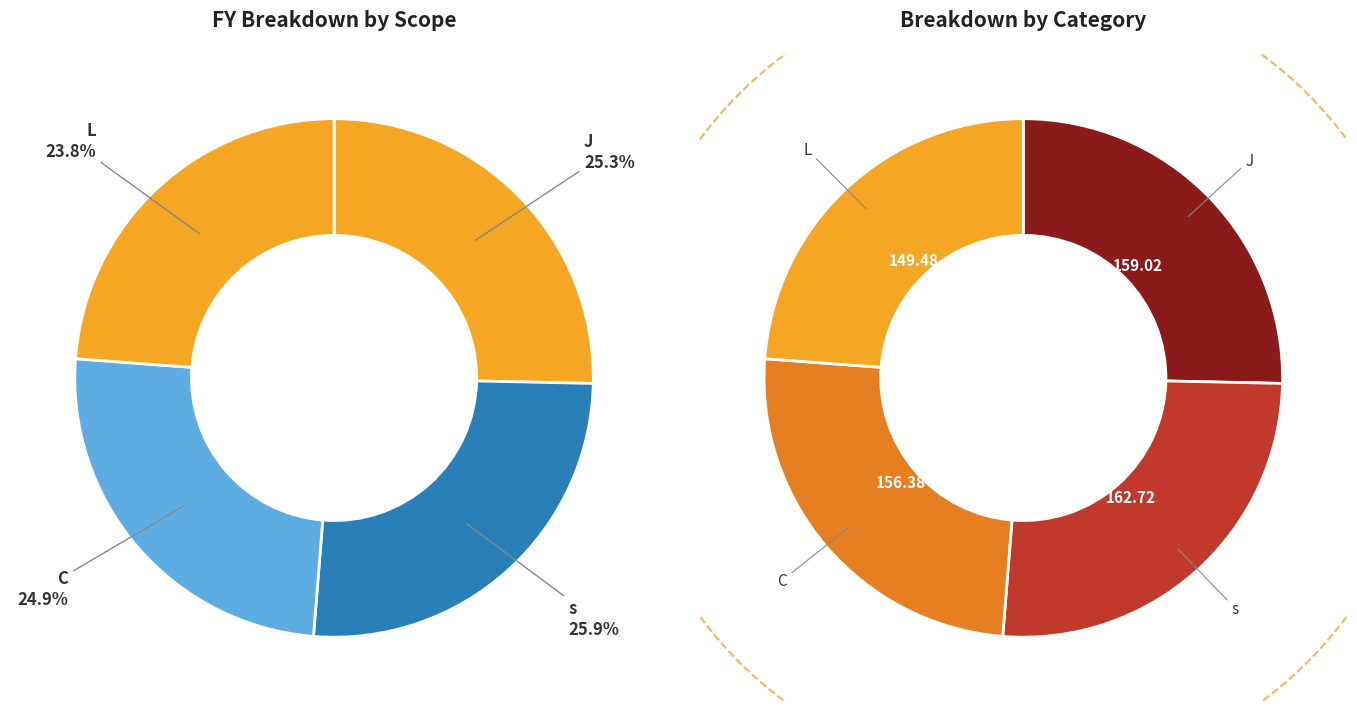

To the nearest percent, what percentage of the pie is s?

26%